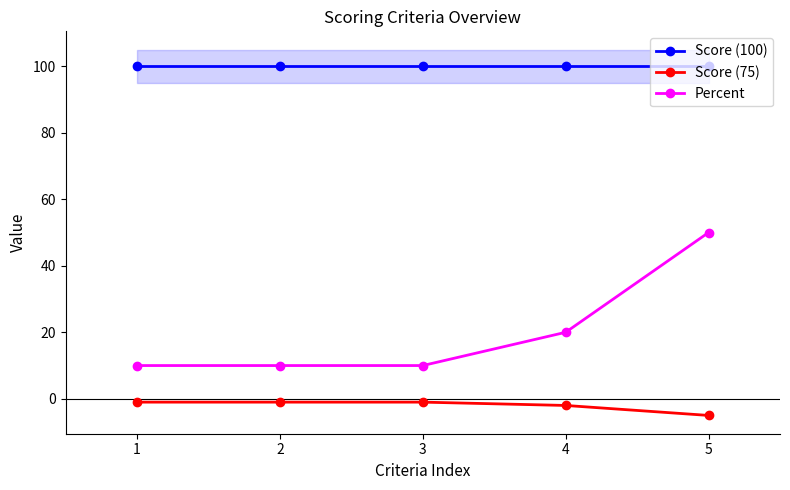

At how many categories does at least one series exceed 17?

5